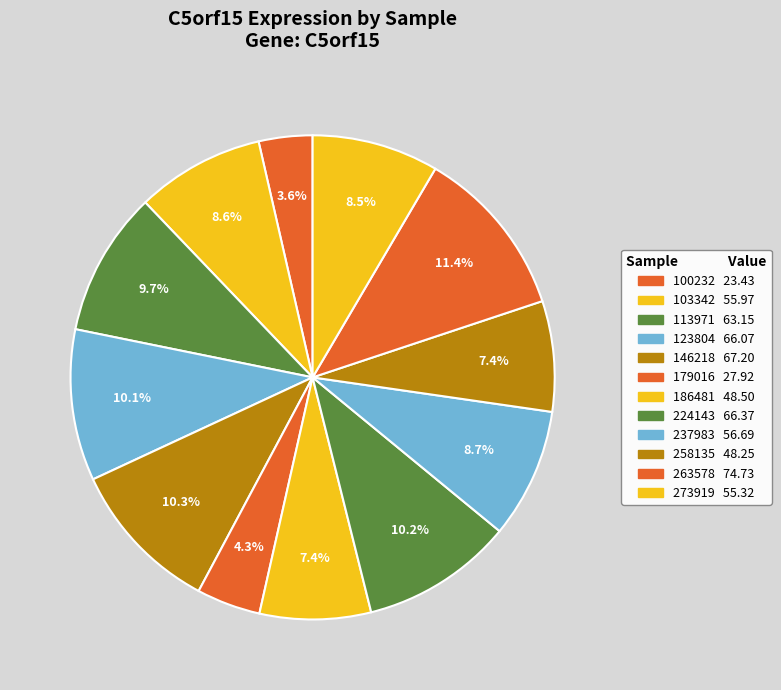

How many segments does this pie chart have?

12